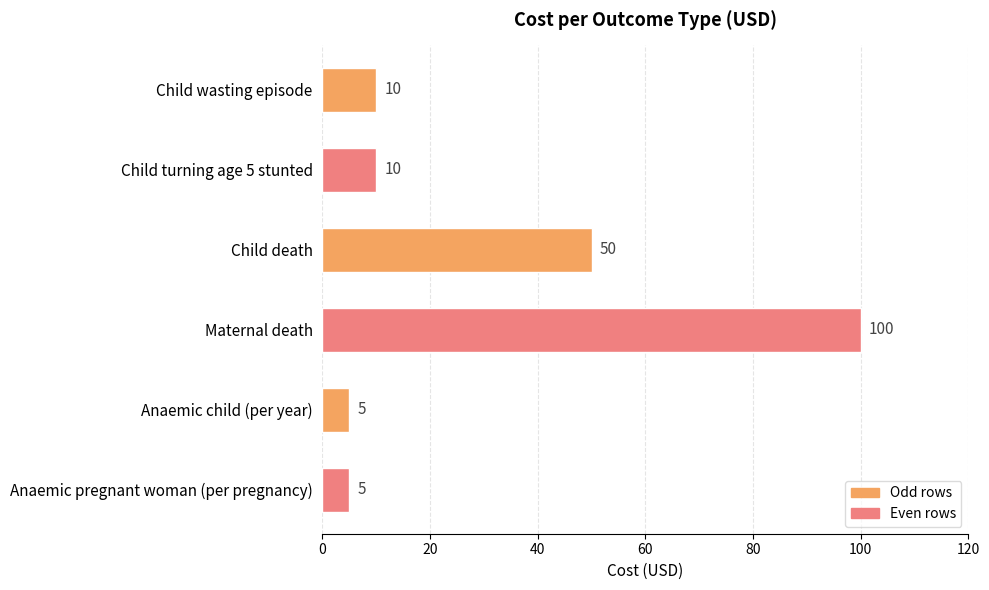

How many values are below 10?

2